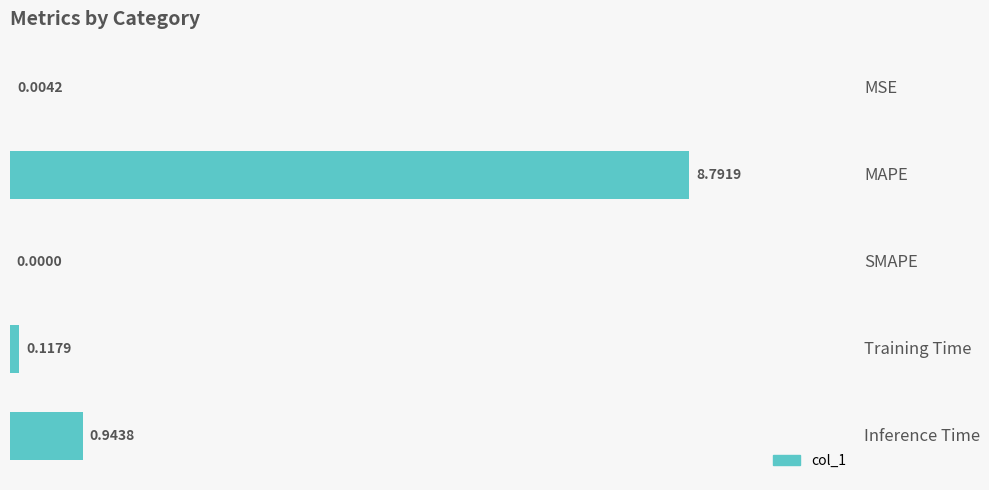

What is the sum of all values?

9.9